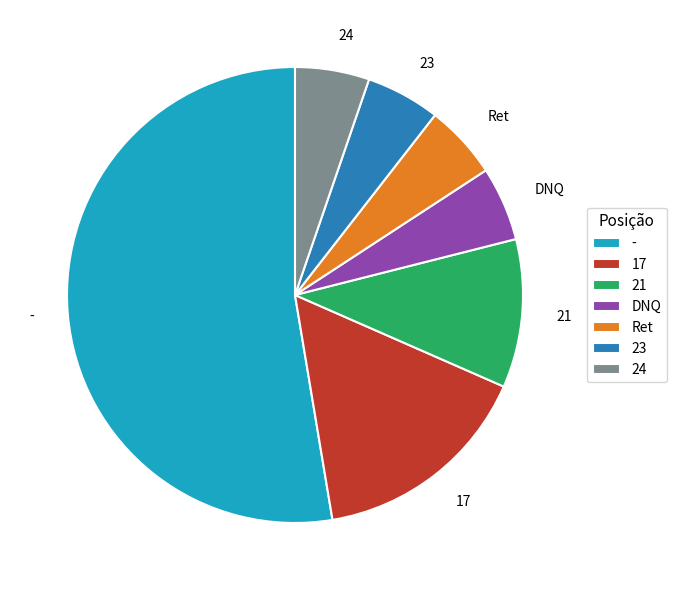

Between 21 and Ret, which is larger?

21